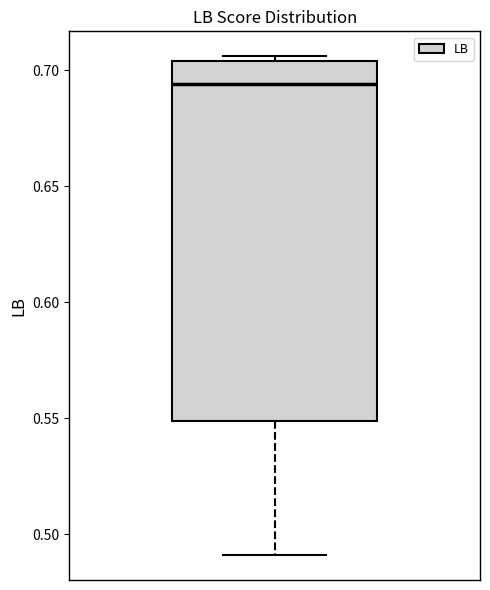

Transcribe this box plot: give where the median line is, the range the box spans, and where the two whiskers end, as read against the y-axis. The values are not printed on the chart, so give them approximately, as read against the axis.

median 0.695, box 0.550 to 0.705, whiskers 0.490 to 0.705 (just above the box's upper edge)